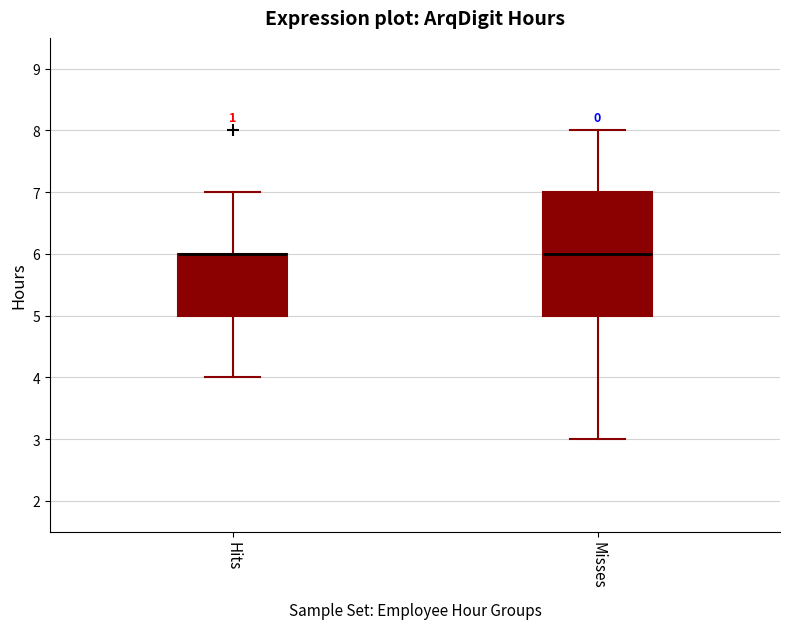

Reading left to right, transcribe this box plot: for each box, give where its median line is, the range the box spans, and where its two whiskers end, as read against the y-axis. The values are not printed on the chart, so give them approximately, as read against the axis.

Hits: median 6 (drawn on the box's upper edge), box 5 to 6, whiskers 4 to 7
Misses: median 6, box 5 to 7, whiskers 3 to 8